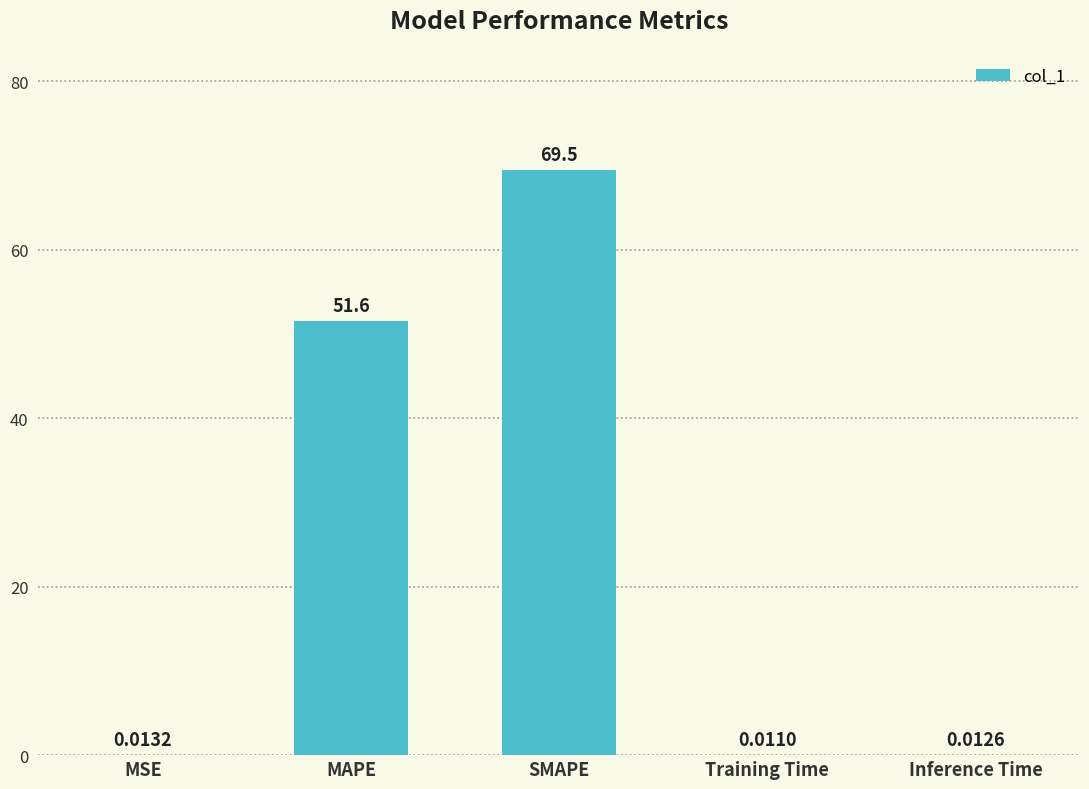

The chart shows a value of 15.7 at SMAPE. True or false?

False